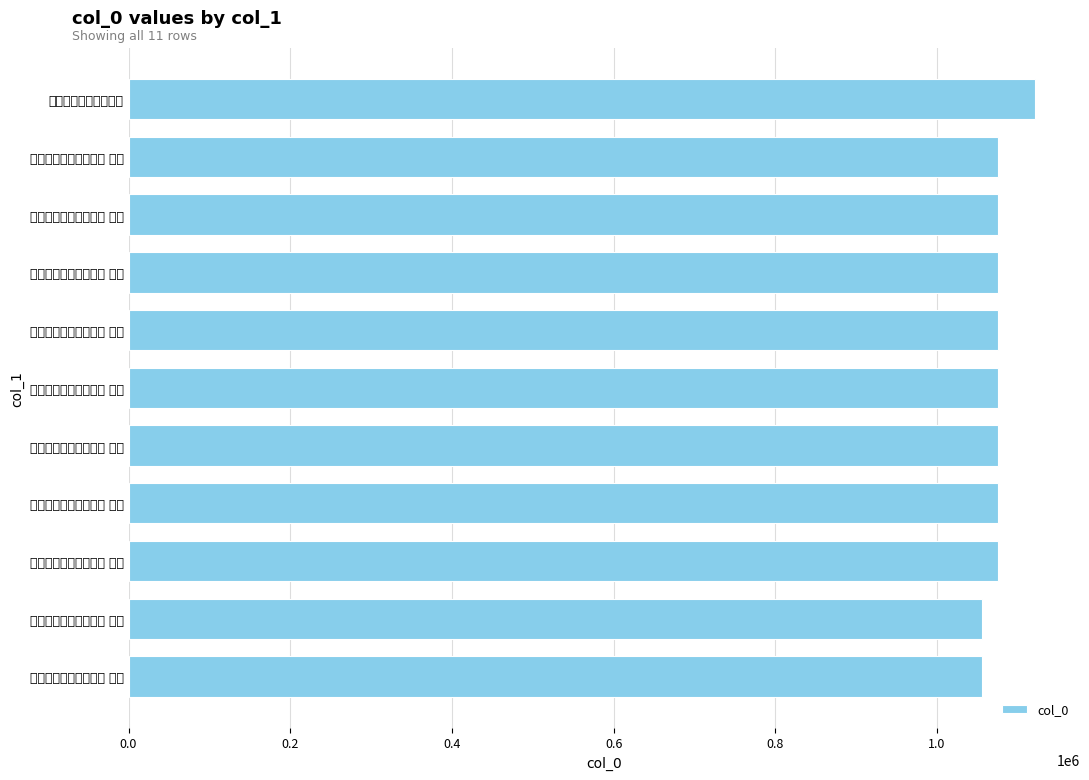

Count the number of values greater than 1074885.

5